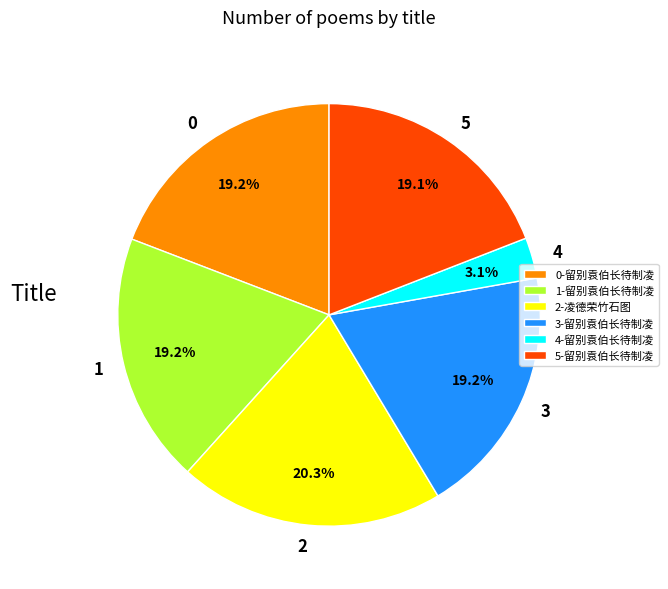

Is there any slice that represents more than half of the pie?

No